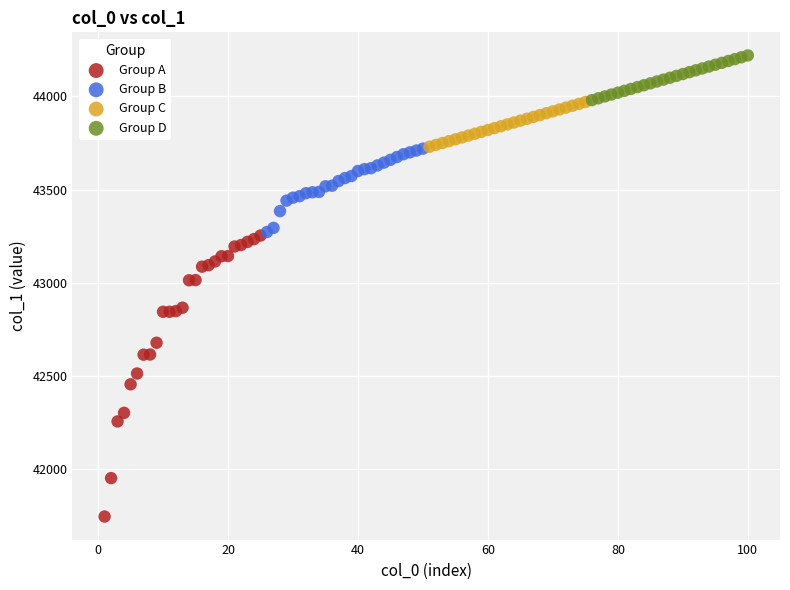

Which series has the widest spread of Y values?

Group A